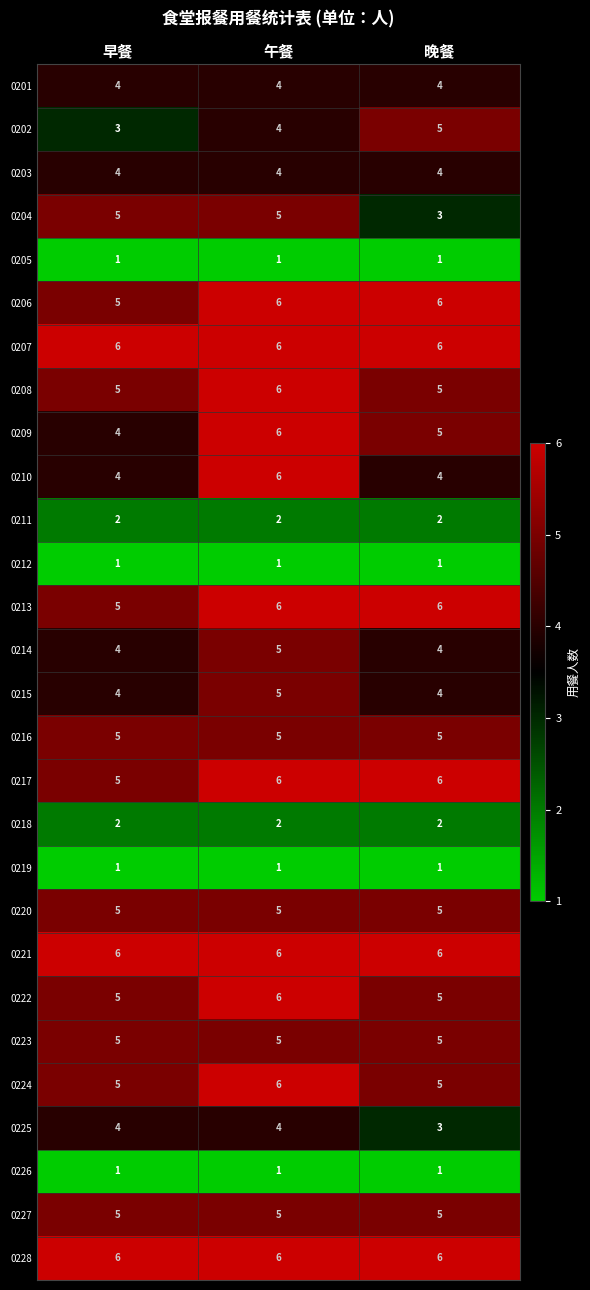

What is the average value of the 0222 series?

5